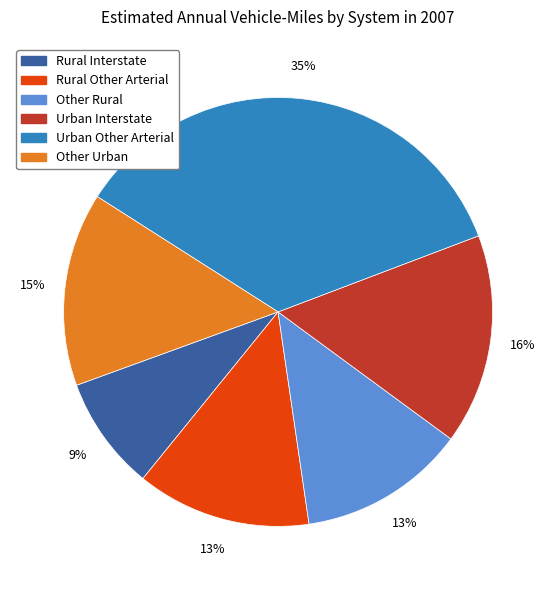

Do Other Urban and Rural Other Arterial together represent more than half of the pie?

No